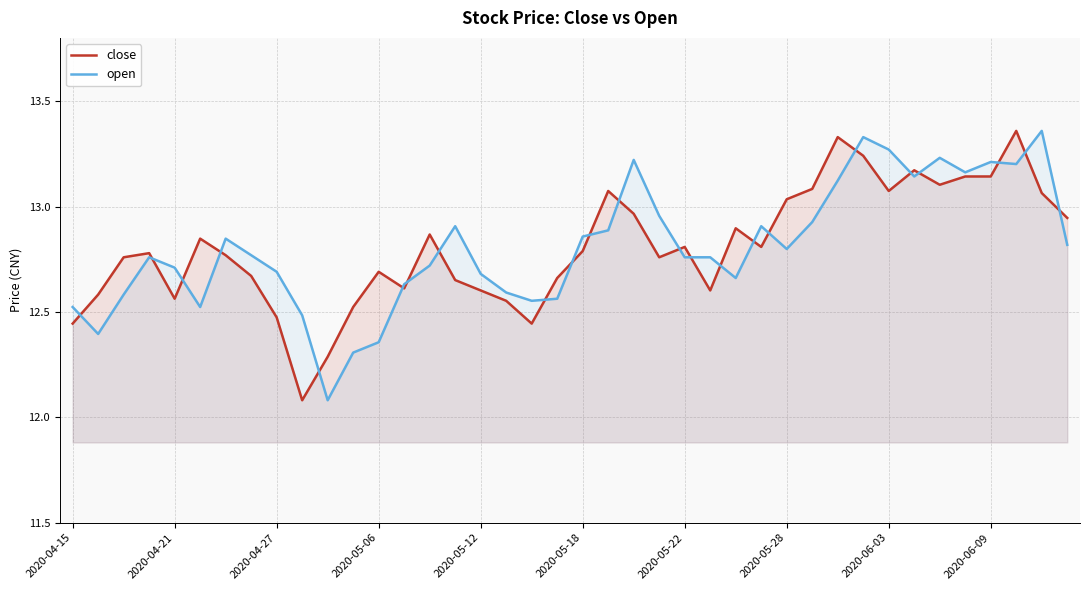

Does the chart have visible grid lines?

Yes